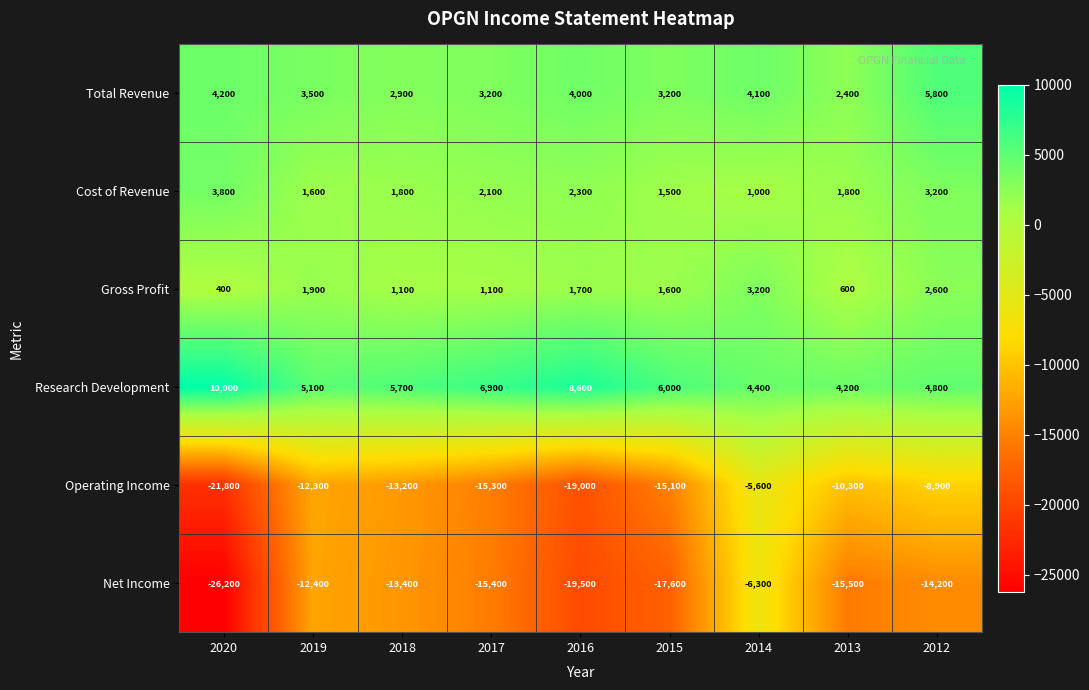

What is the sum of all Research Development values?

55700